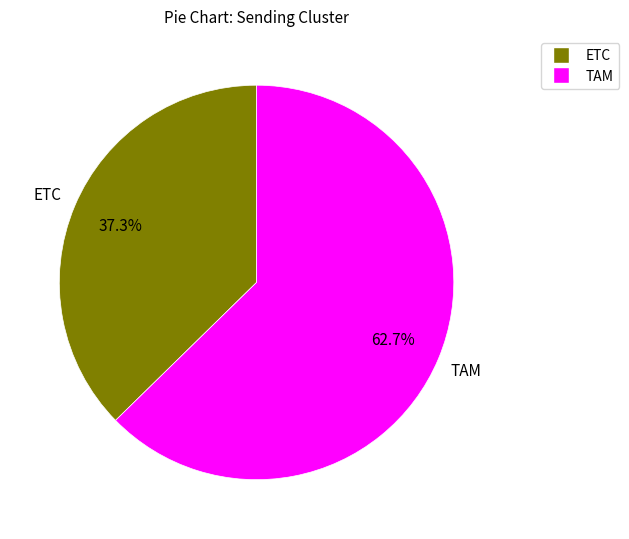

Is there a majority slice in this chart?

Yes